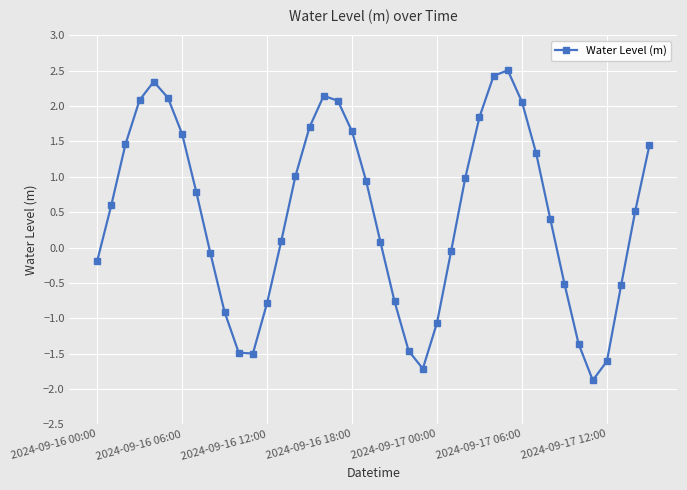

What is the average value?

0.5